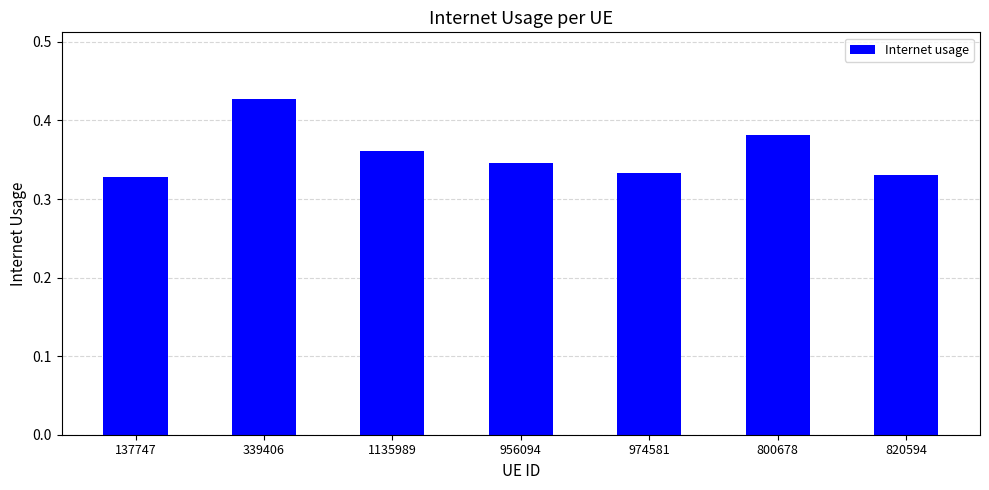

The value at 974581 is 0.1. True or false?

False